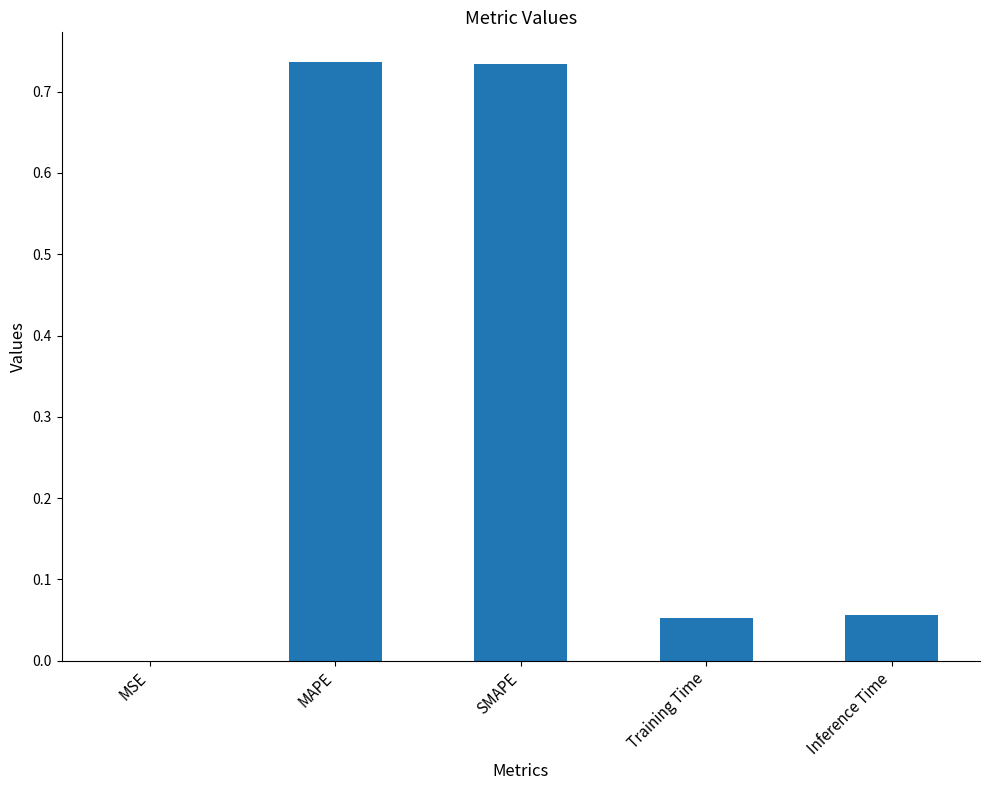

Is it true that the value at SMAPE is 1.3?

False